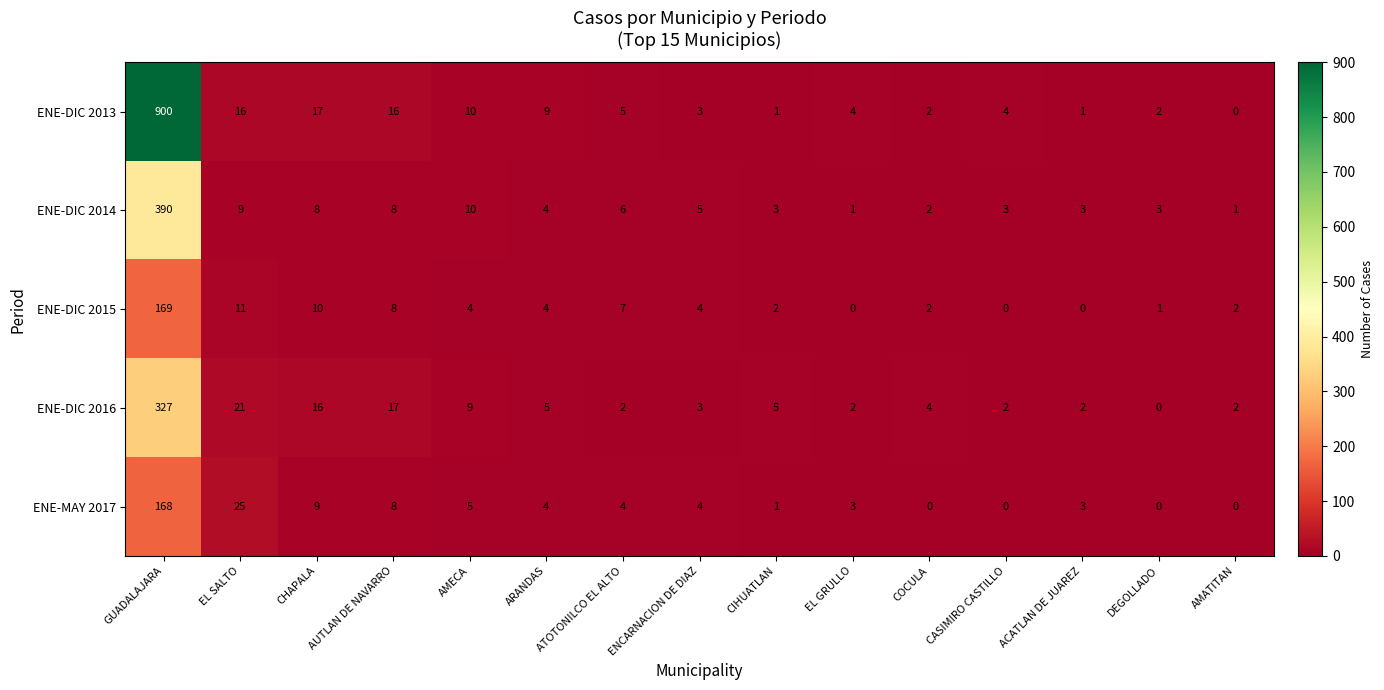

What is the highest value of the ENE-DIC 2016 series?

327